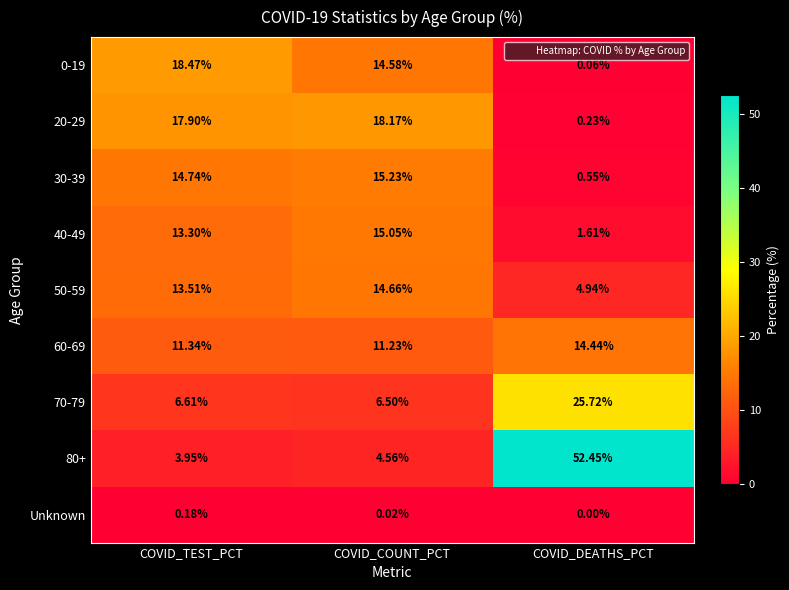

Which series has the largest total across all categories?

80+